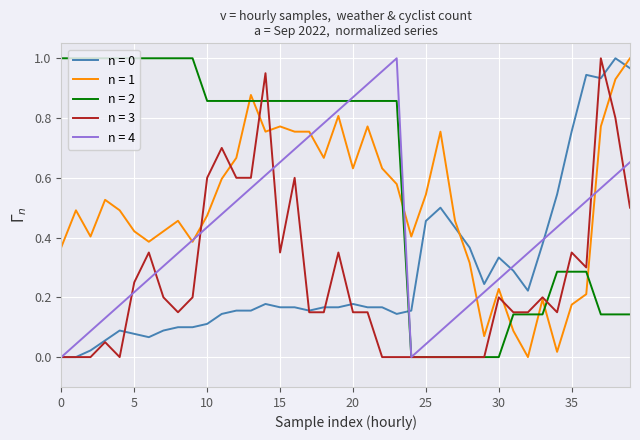

Which series has the largest total across all categories?

n = 2